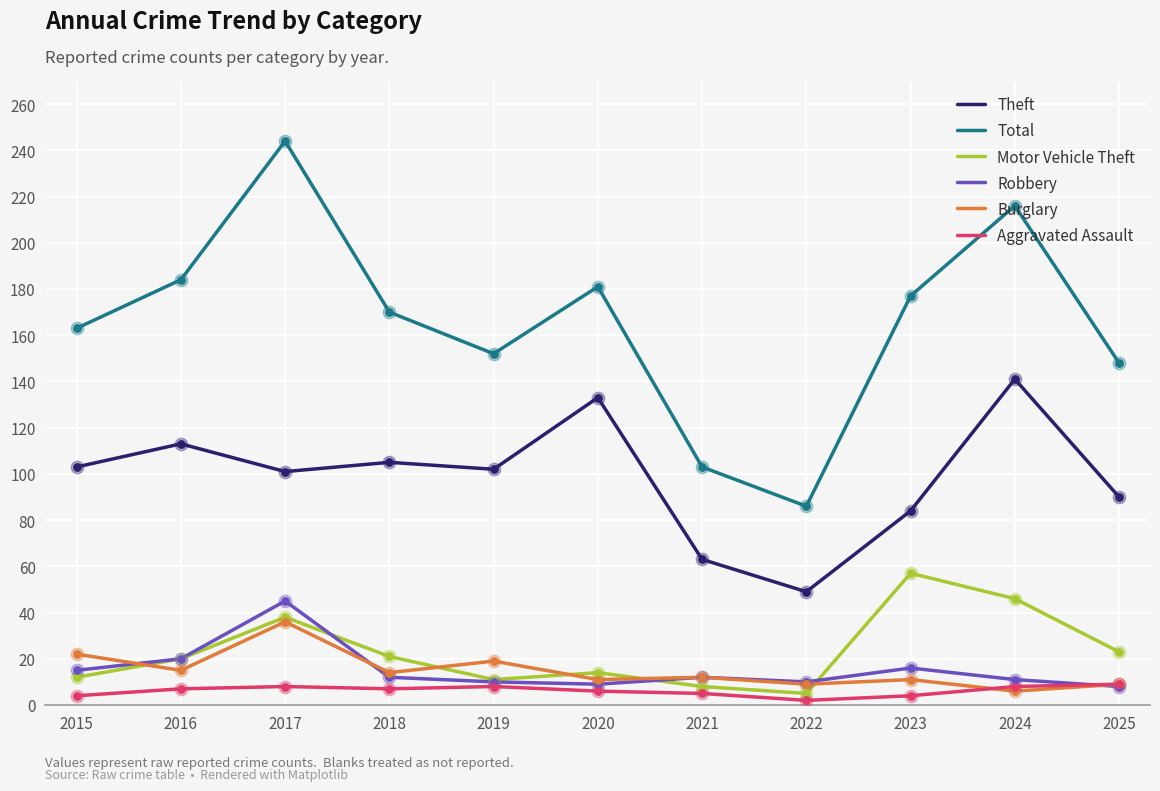

Which series has the largest range (max minus min)?

Total